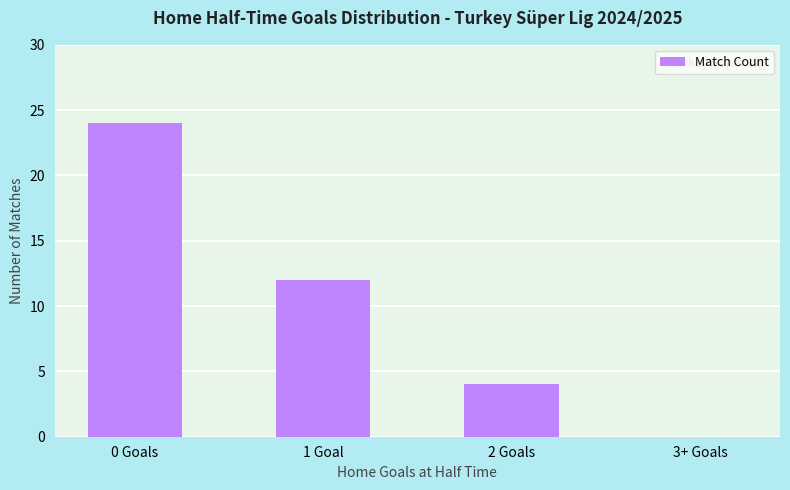

Between 0 Goals and 1 Goal, which is larger?

0 Goals